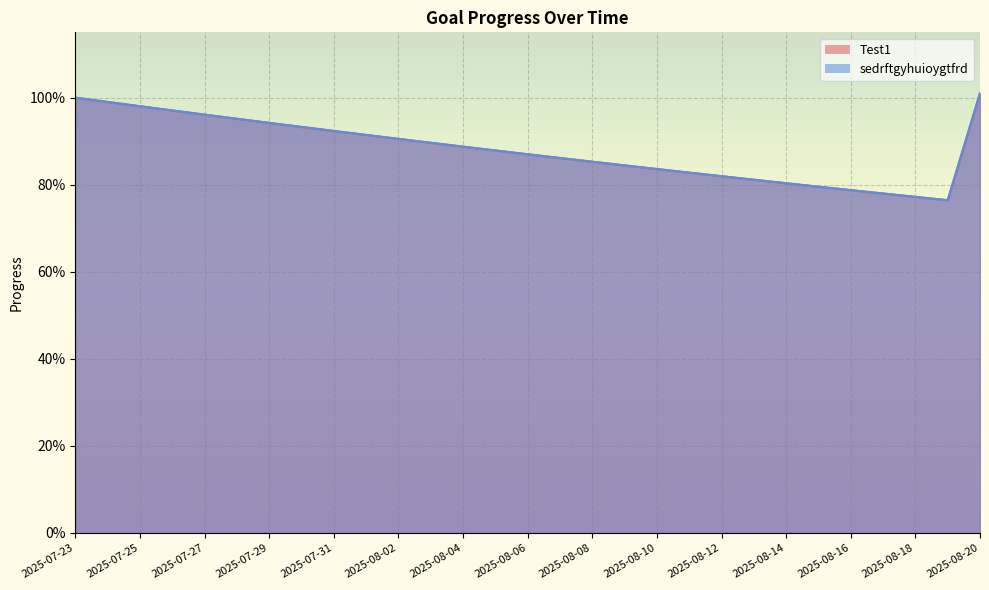

Which has a higher value, 2025-08-03 or 2025-08-13?

2025-08-03